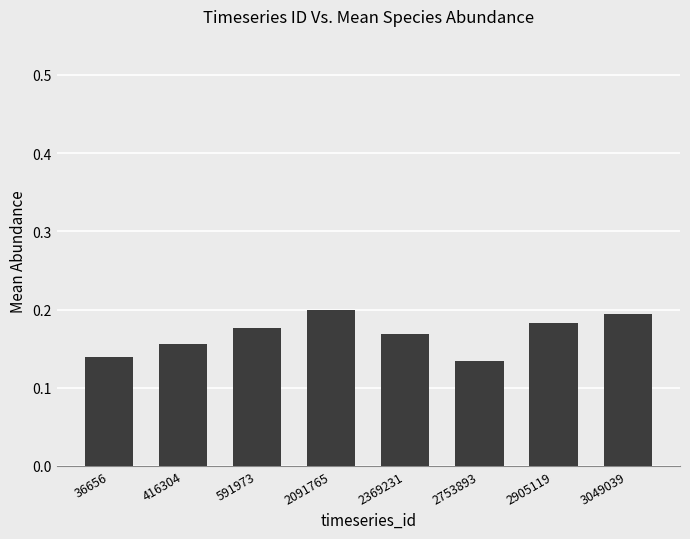

What is the sum of the values at 3049039 and 2905119?

0.4